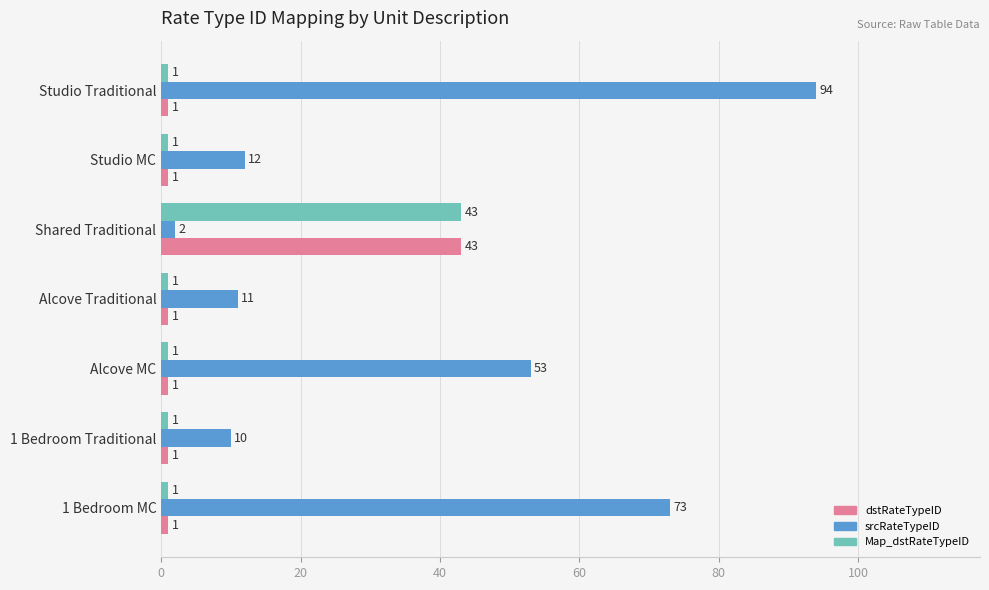

How many data points in srcRateTypeID are less than 12?

3